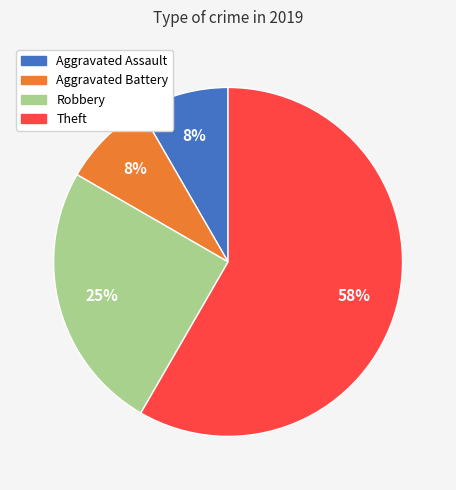

Combined, do Aggravated Battery and Robbery account for over 50%?

No